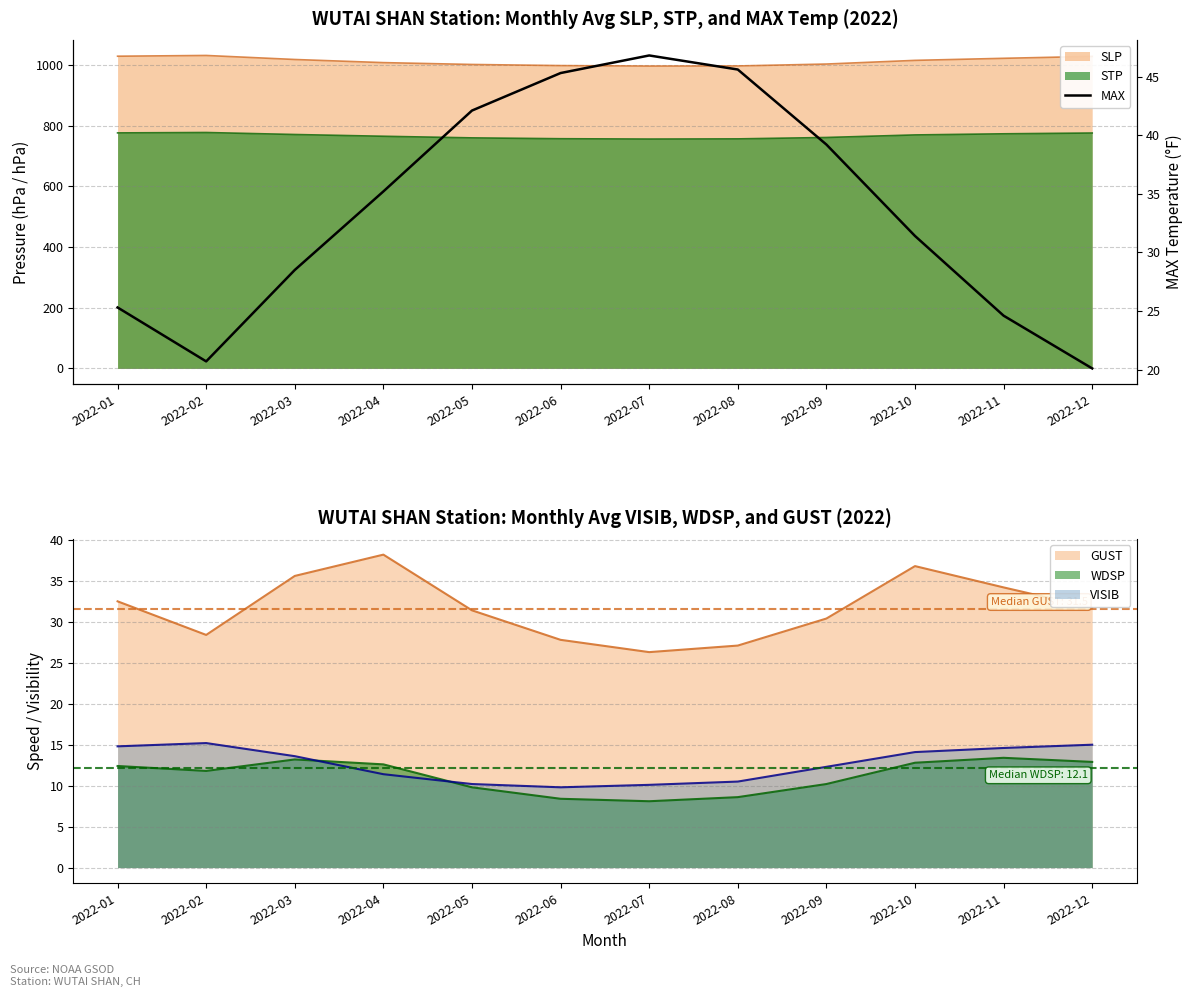

Reading left to right, extract all data points from this chart.

25.3	20.7	28.5	35.2	42.1	45.3	46.8	45.6	39.2	31.4	24.6	20.1